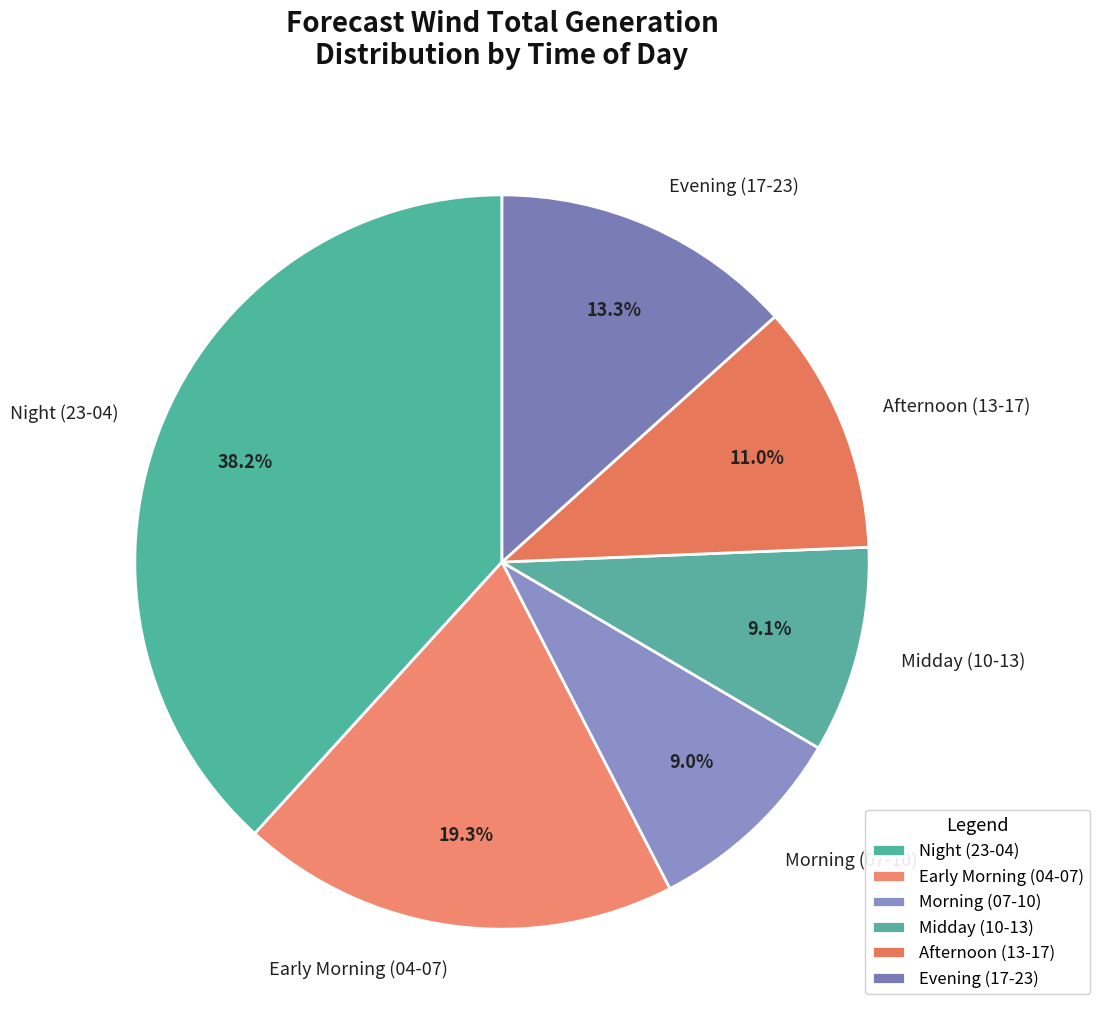

How many segments does this pie chart have?

6